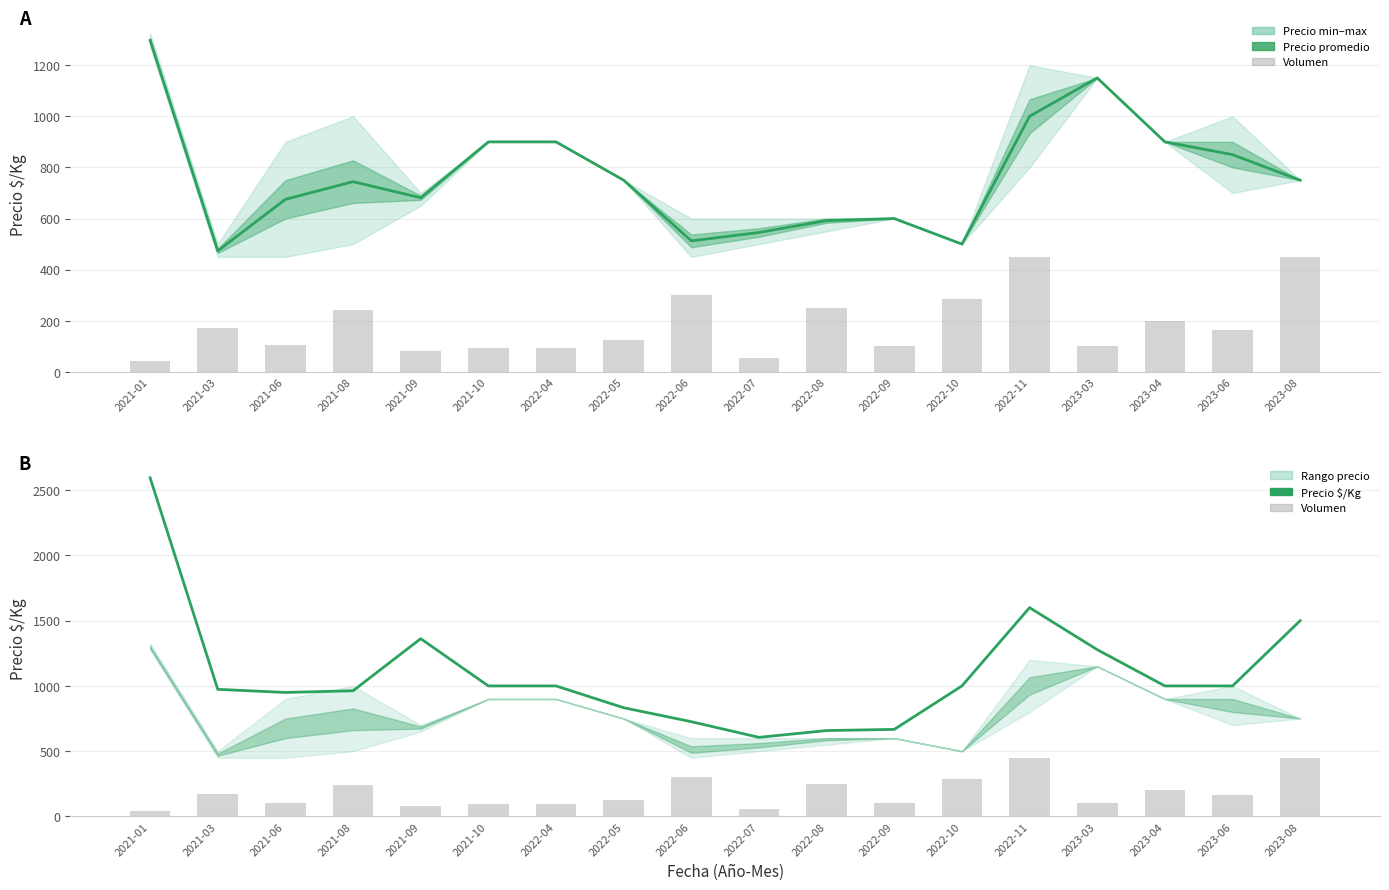

What is the difference between the highest and lowest values at 2021-08?

719.0